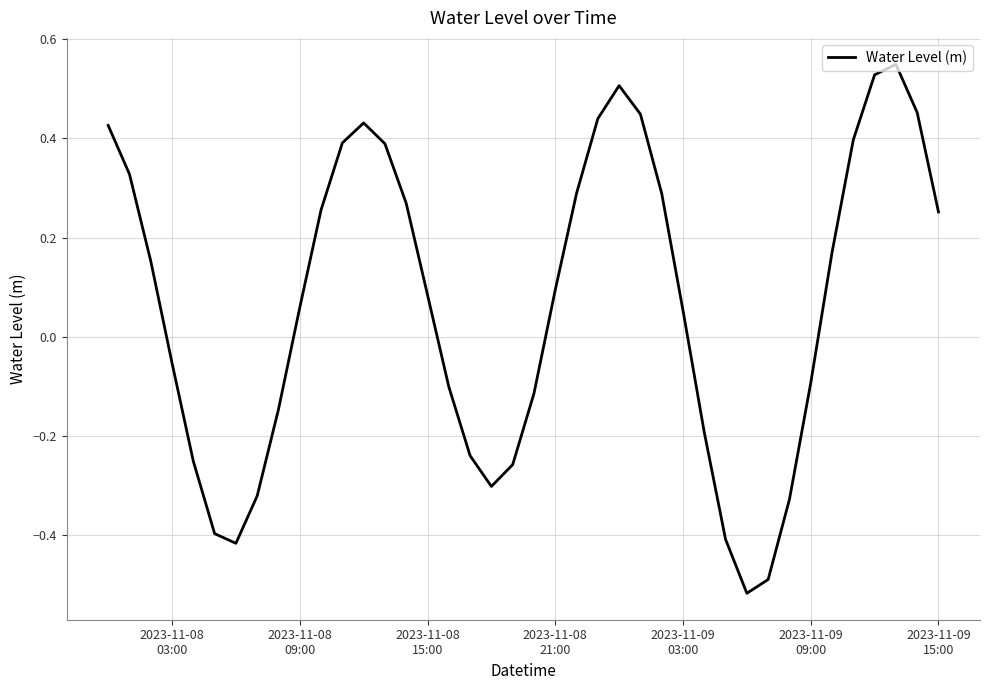

What is the difference between the maximum and minimum values?

1.1